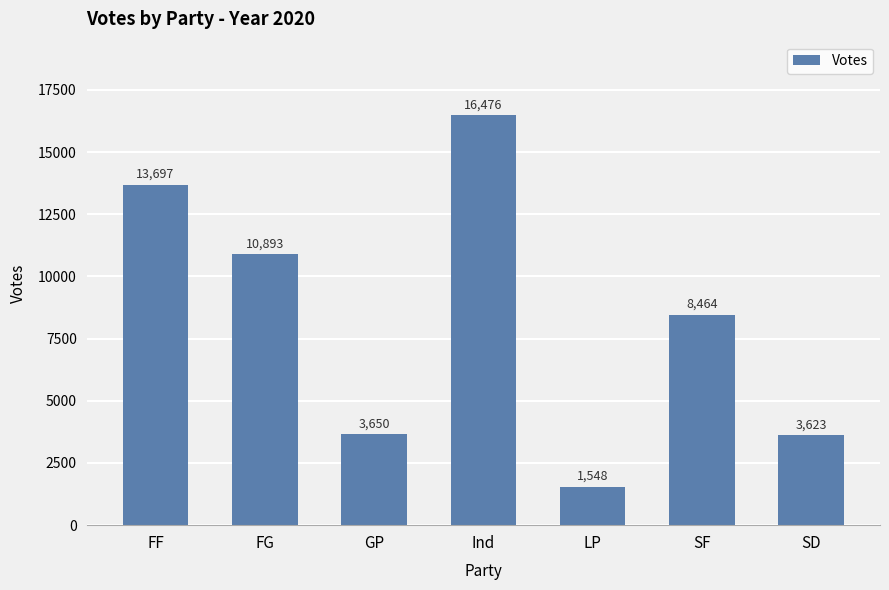

What is the value of the 4th bar from the left?

16476